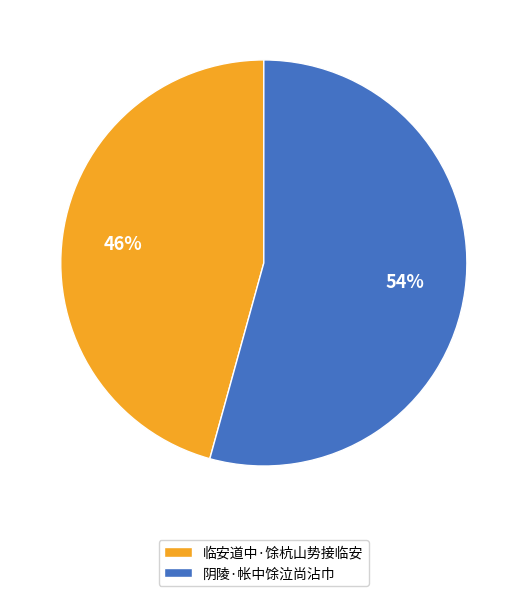

Which slice is the smallest?

临安道中·馀杭山势接临安